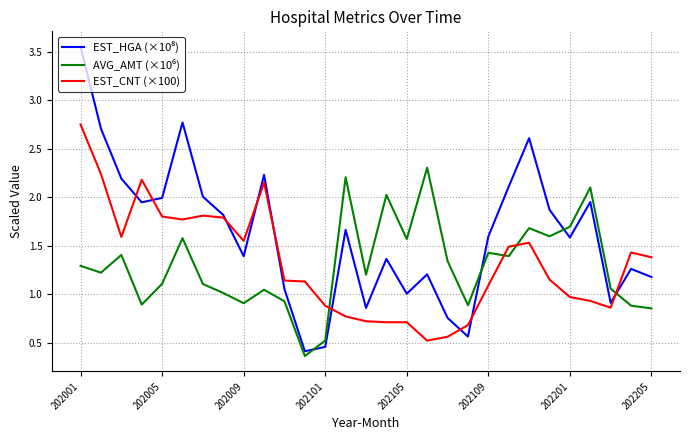

How many times do AVG_AMT (×10⁶) and EST_HGA (×10⁸) cross each other?

4